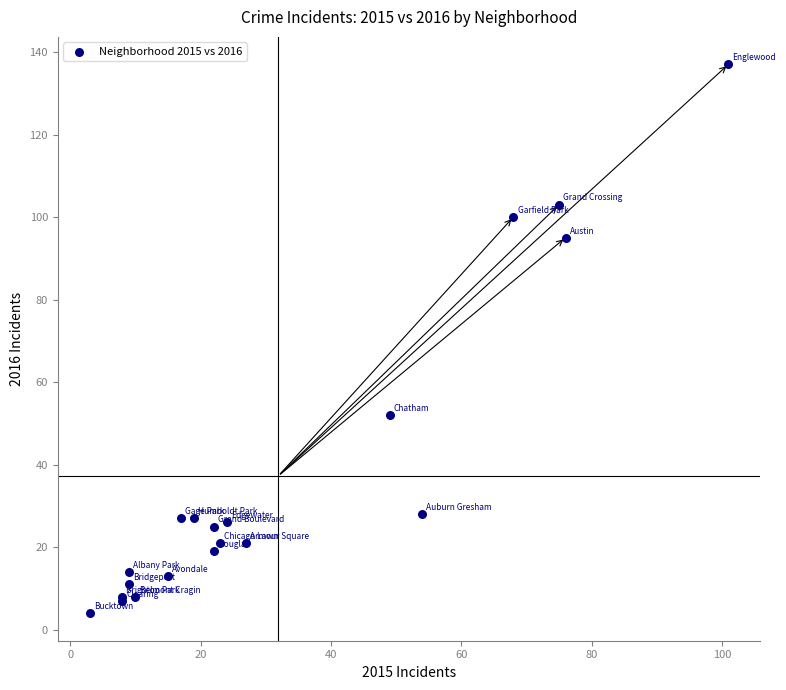

What Y value in the scatter plot is closest to 70?

52